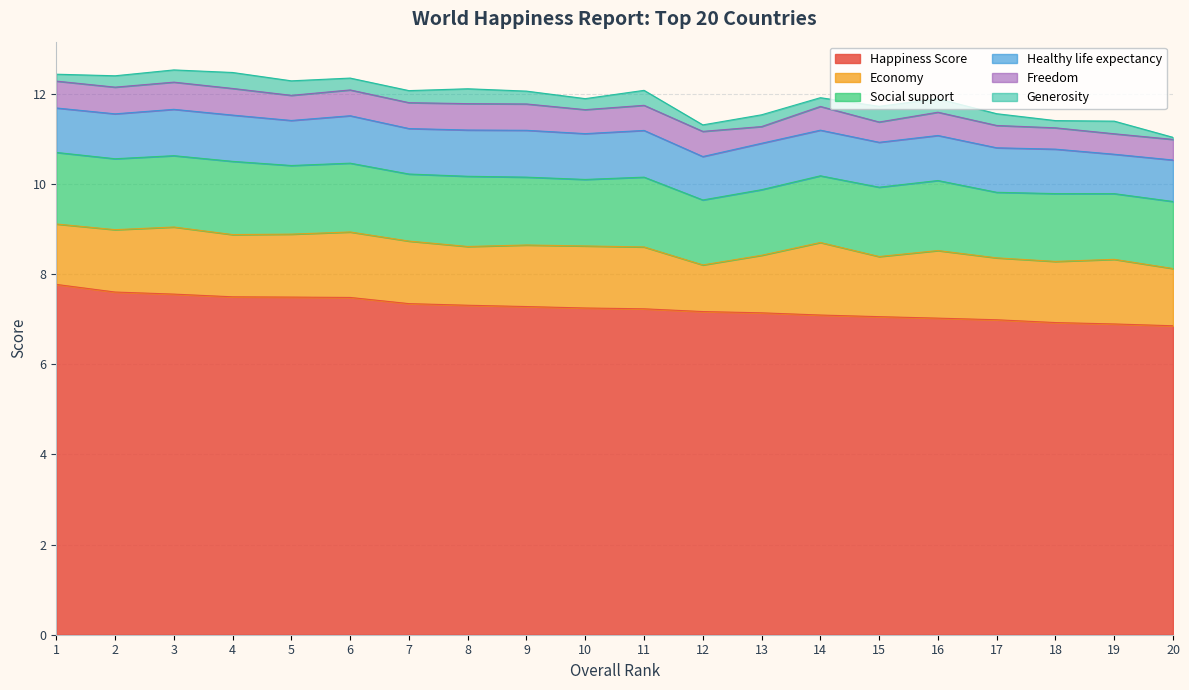

How many lines are shown in the chart?

6